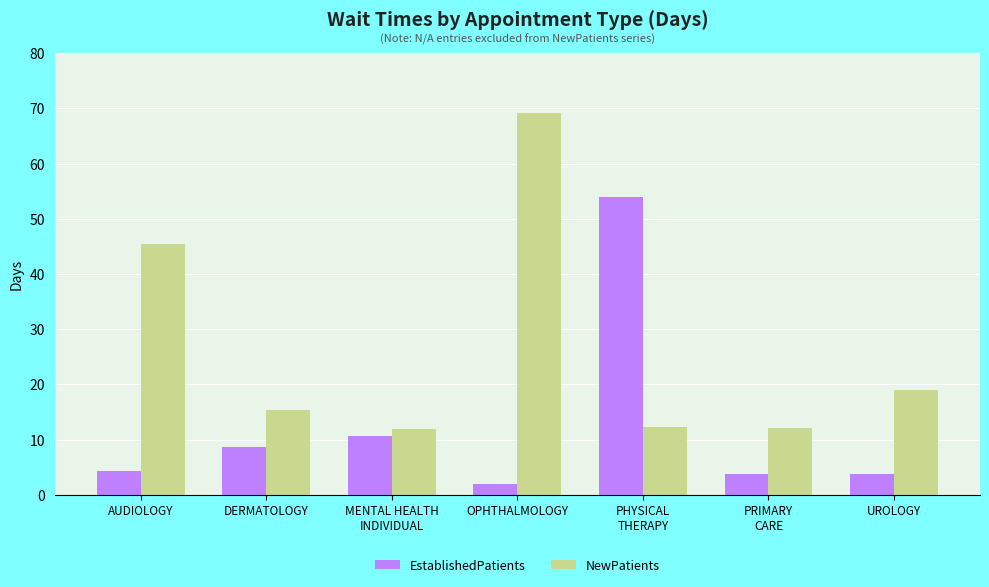

How many groups of bars are there?

7